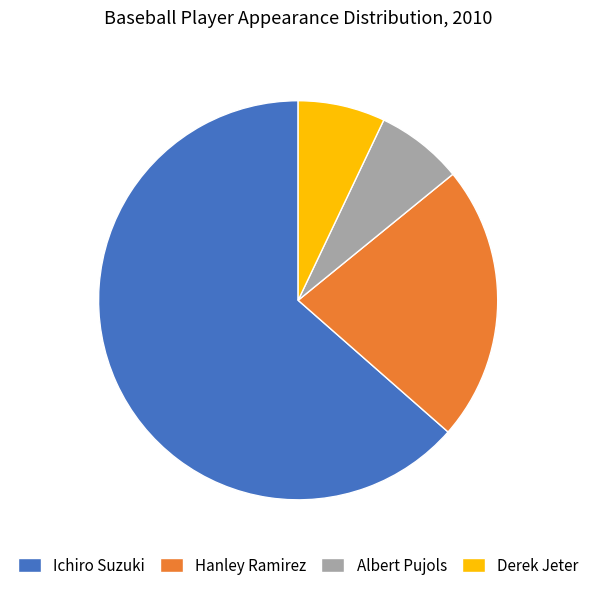

Does any single category account for the majority?

Yes